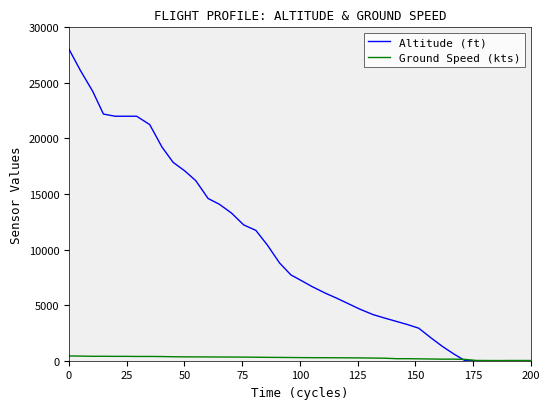

Which series has the largest total across all categories?

Altitude (ft)